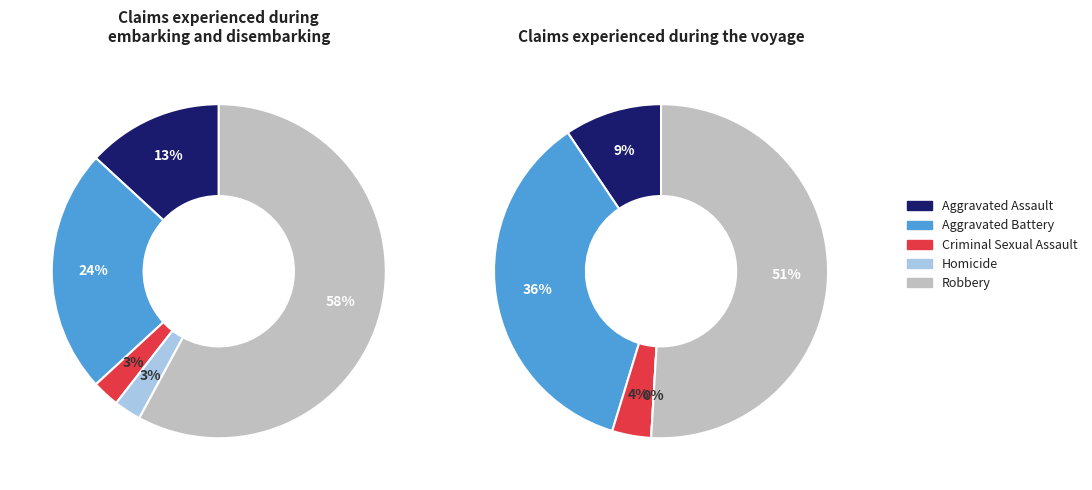

What is the smallest slice in the pie chart?

3